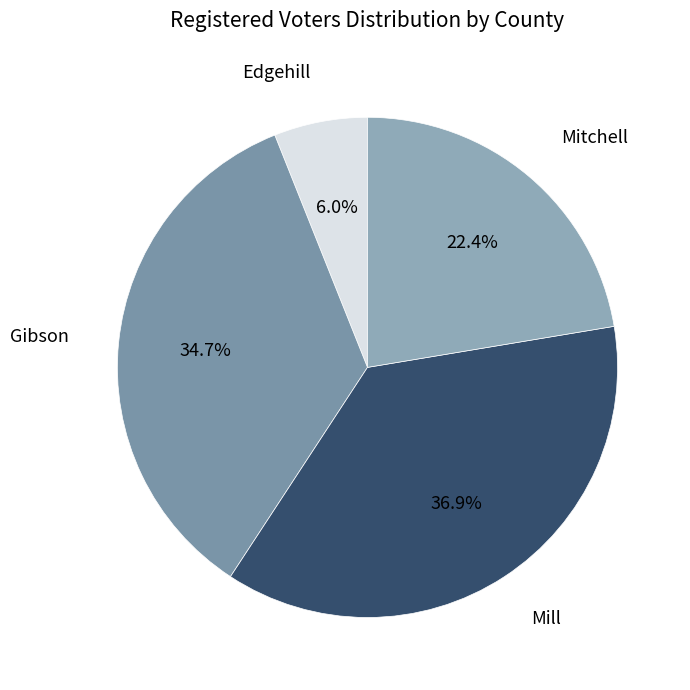

To the nearest percent, what is the average slice percentage?

25%